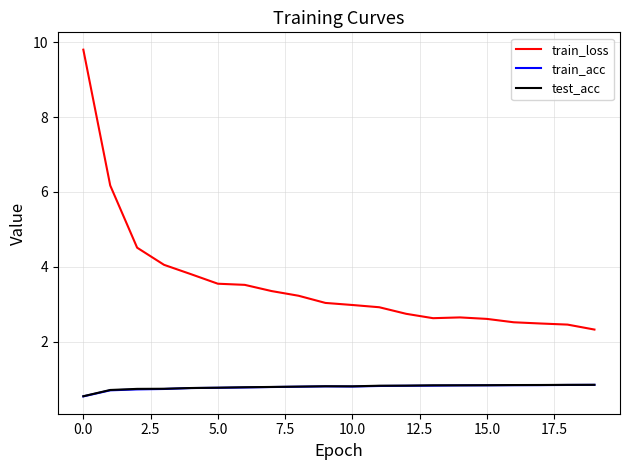

Which series has the largest range (max minus min)?

train_loss